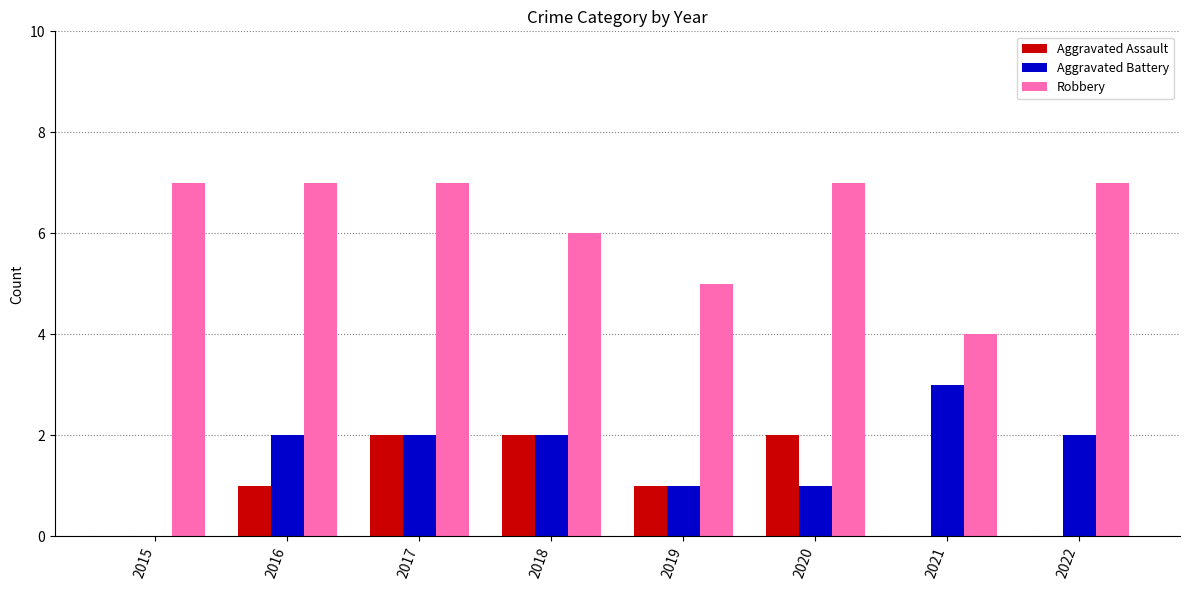

Which series has the largest total across all categories?

Robbery